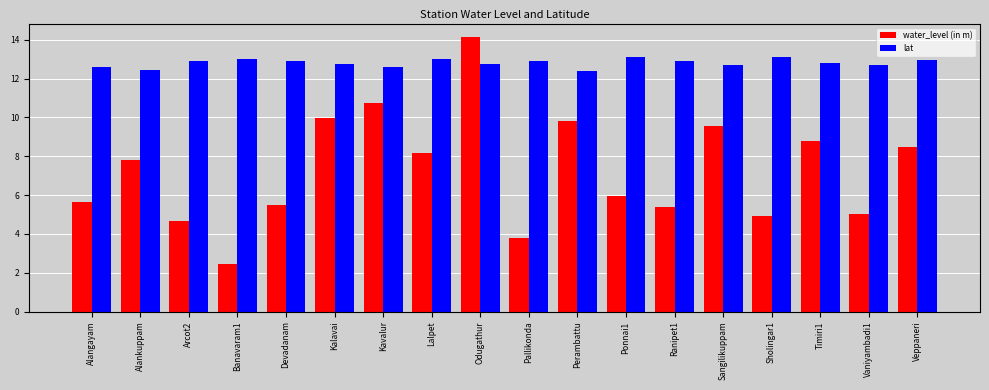

List the series in order of their overall mean, lowest first.

water_level (in m), lat